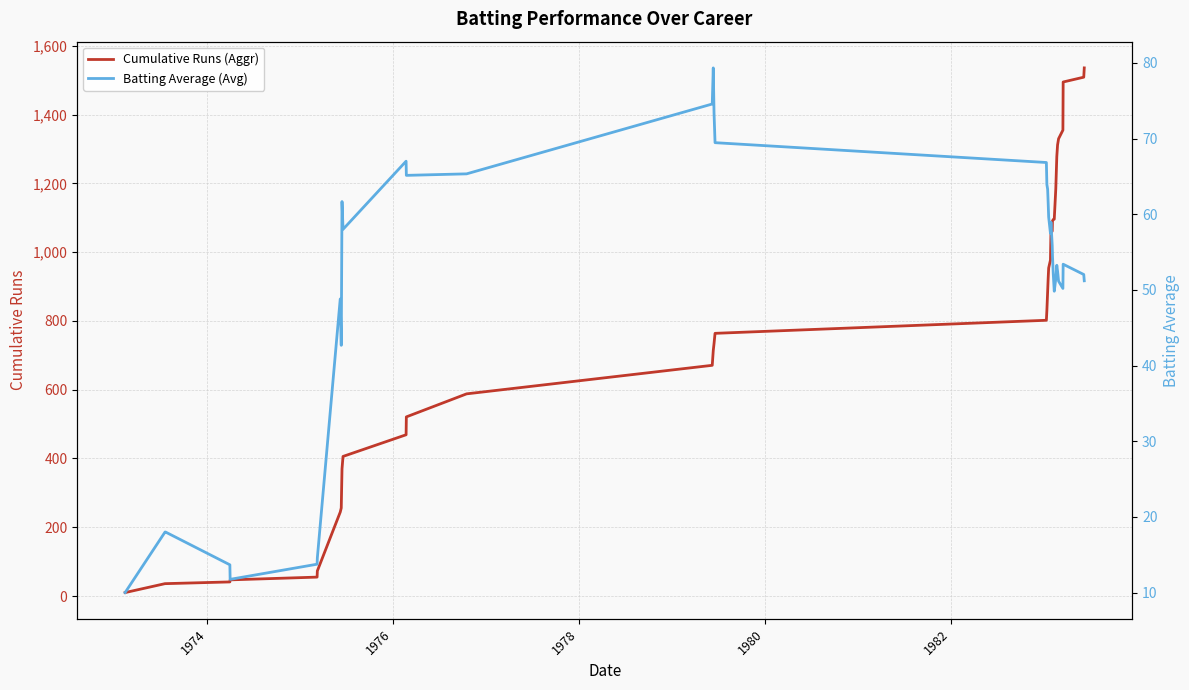

What is the maximum value for Cumulative Runs (Aggr)?

1536